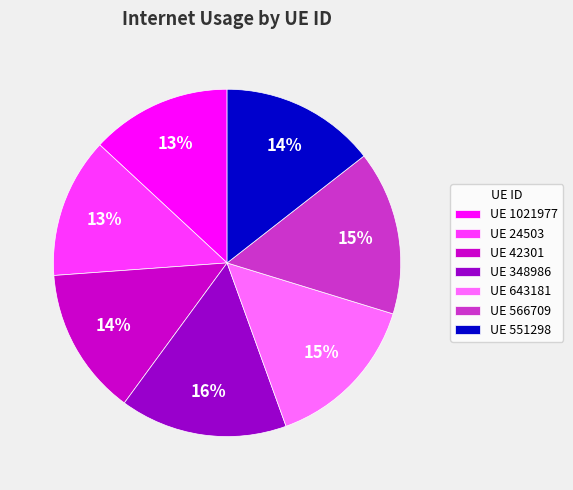

True or false: UE 42301 accounts for 14% of the total.

True